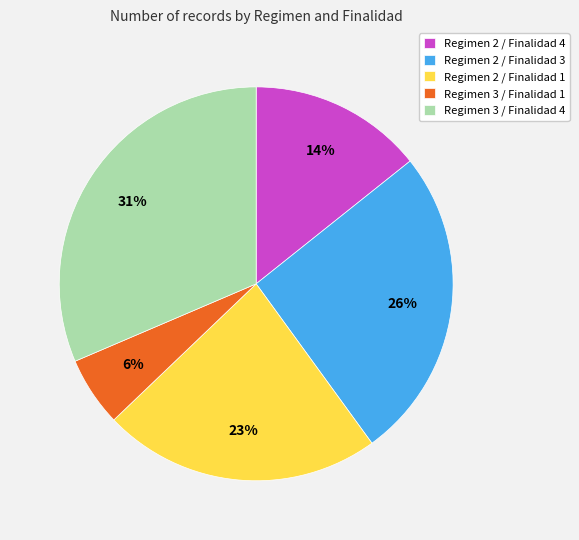

The Regimen 2 / Finalidad 3 slice represents 13% of the pie. True or false?

False